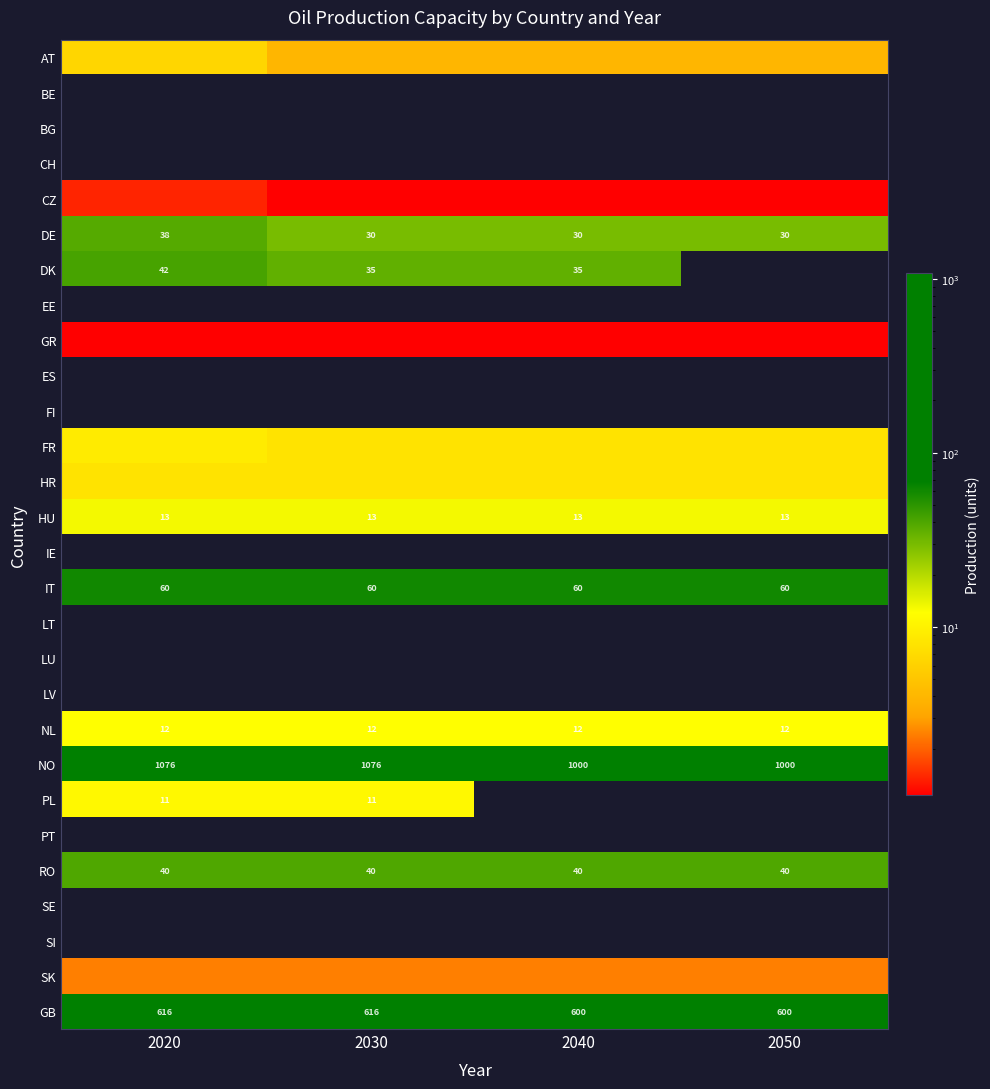

At which label does FR reach its minimum?

2030